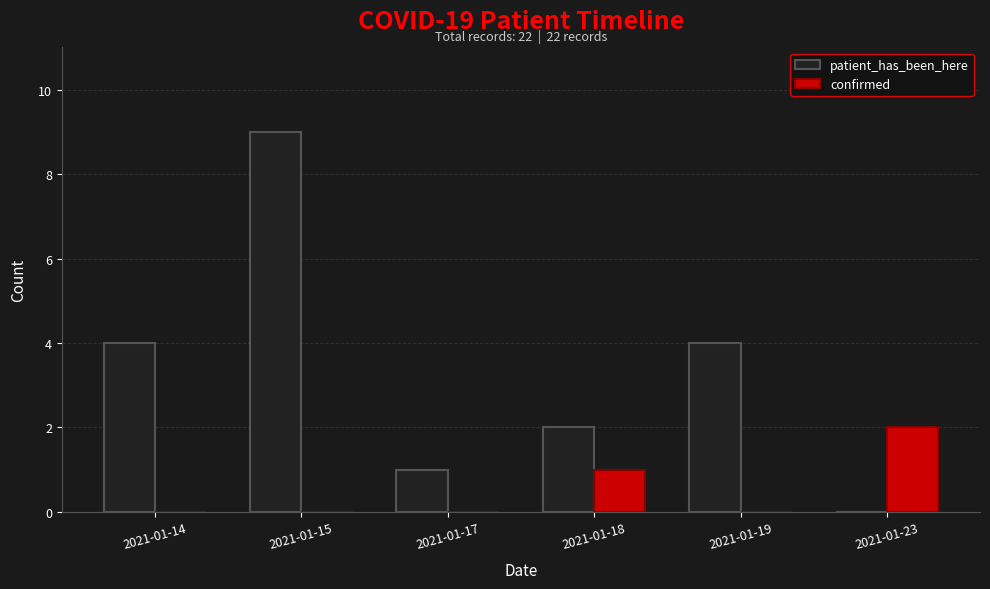

How many categories are shown in the chart?

6